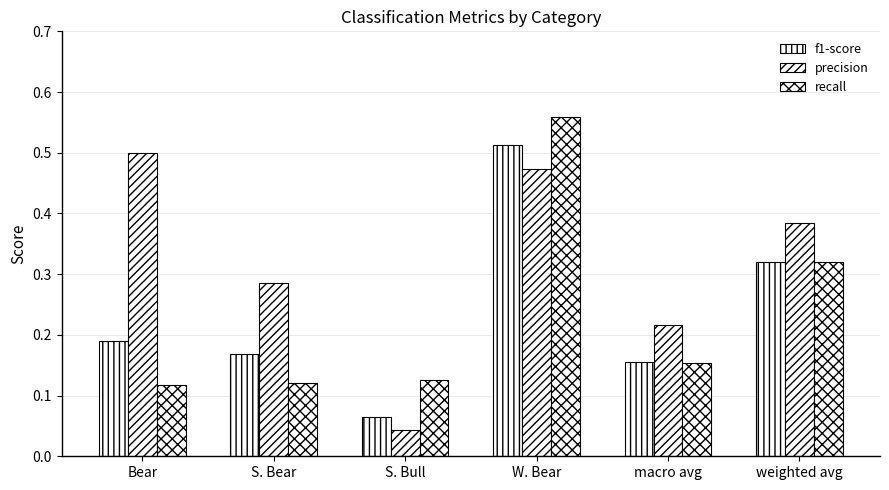

Reading left to right, extract all data points from this chart.

f1-score: 0.2	0.2	0.1	0.5	0.2	0.3
precision: 0.5	0.3	0.0	0.5	0.2	0.4
recall: 0.1	0.1	0.1	0.6	0.2	0.3